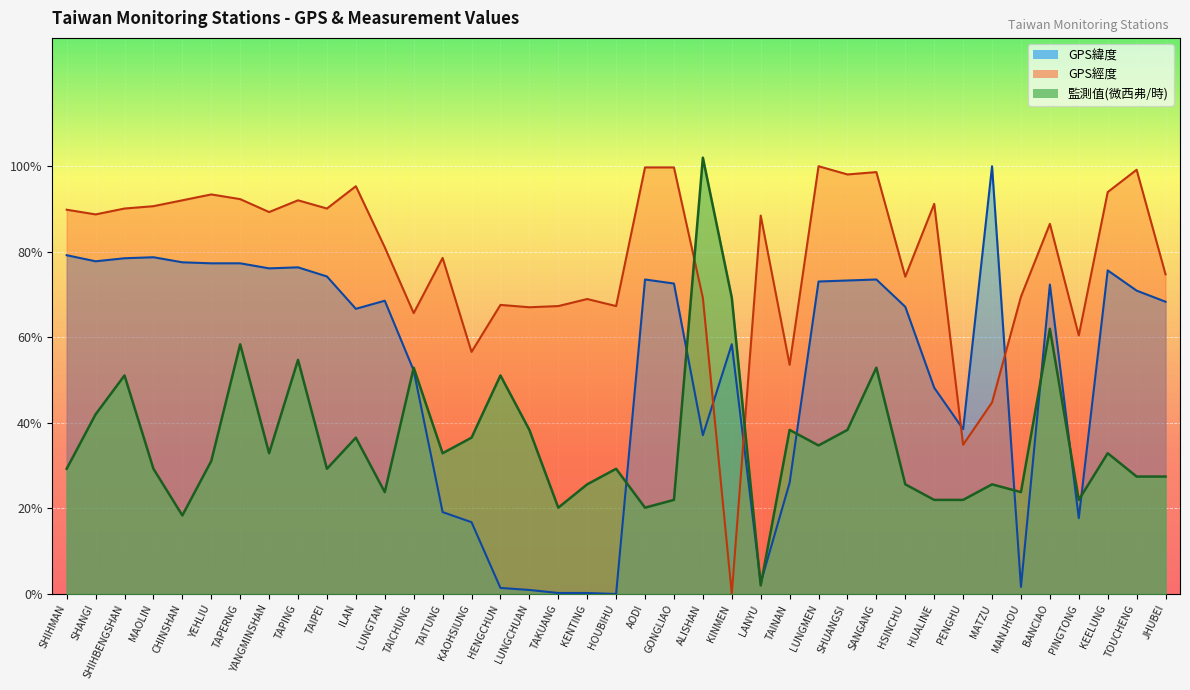

Which series changed the most between SHANGI and HOUBIHU?

GPS緯度